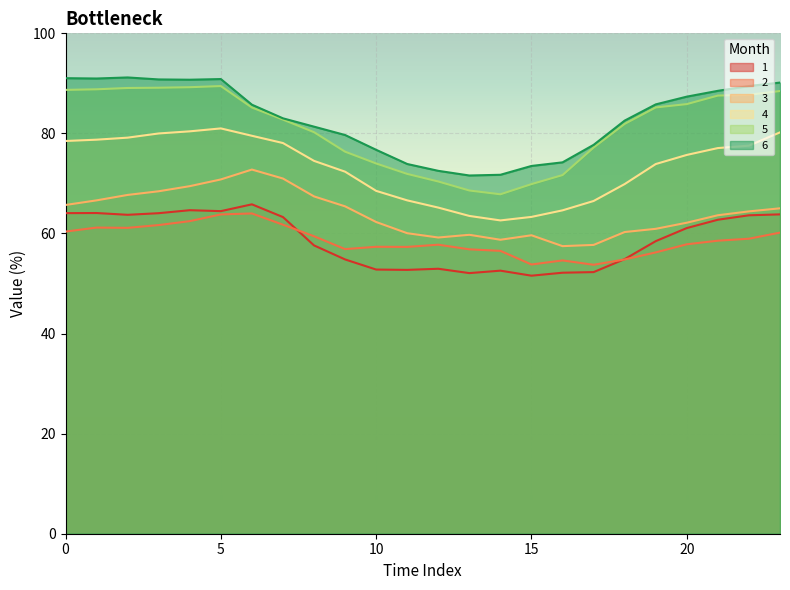

At which label does 6 reach its minimum?

13